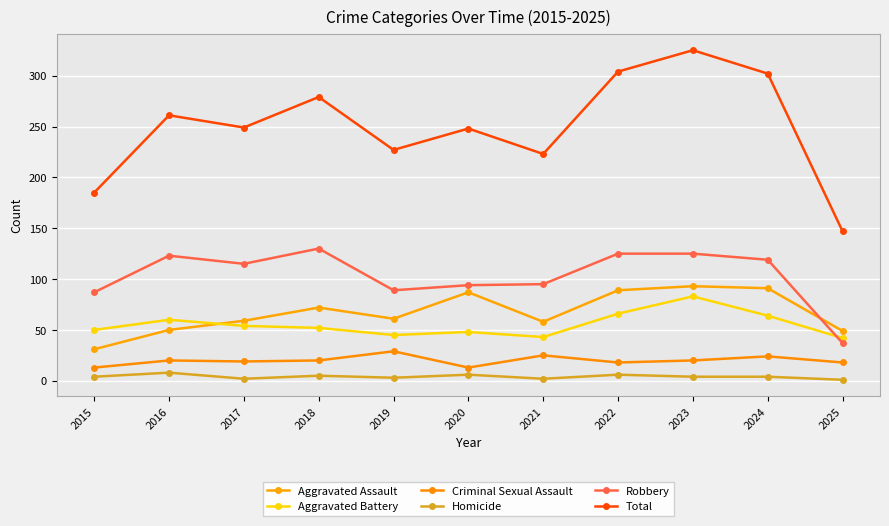

What are all the series names shown in the legend?

Aggravated Assault, Aggravated Battery, Criminal Sexual Assault, Homicide, Robbery, Total